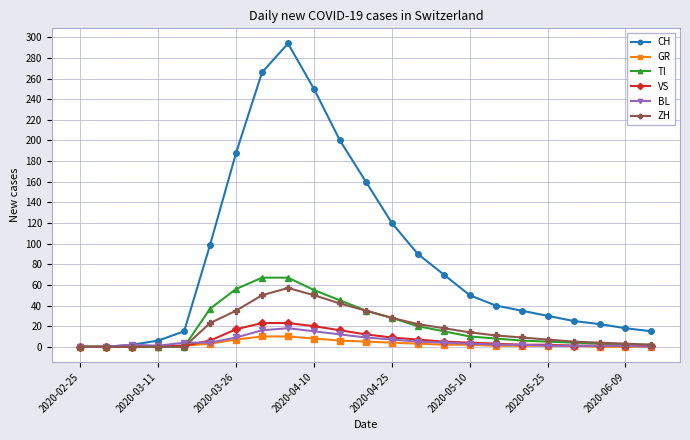

What is the value of the GR point at the 7th from the left?

7